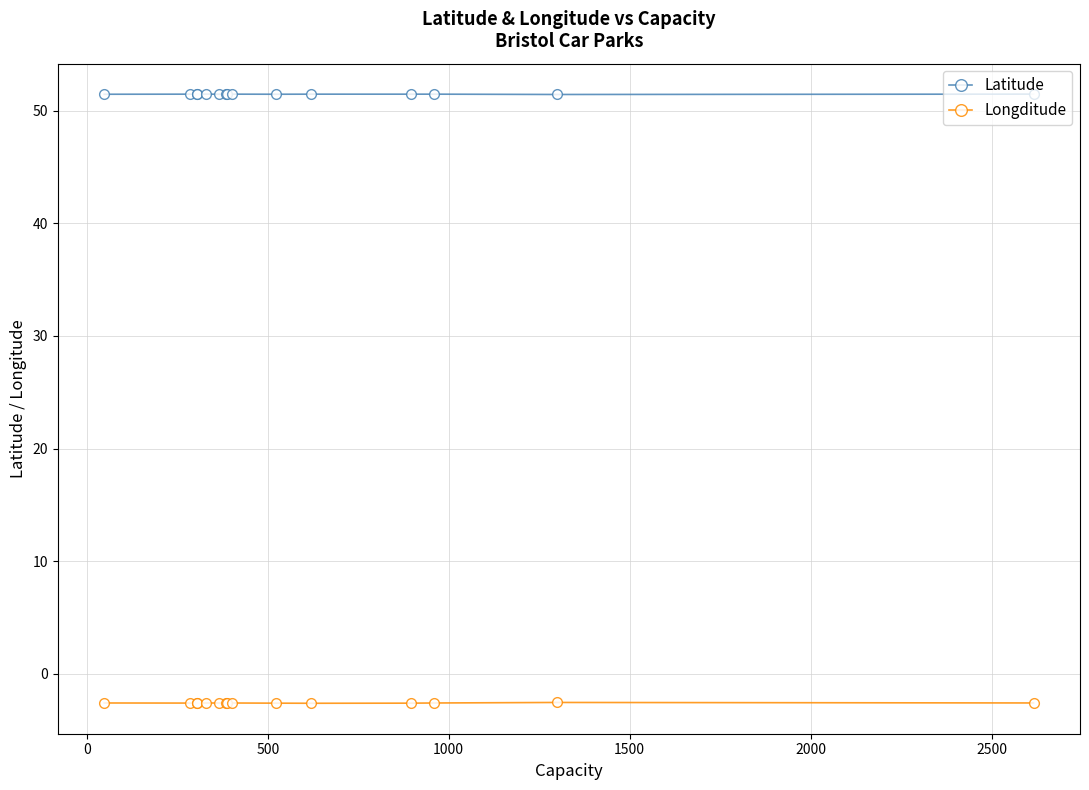

What are all the series names shown in the legend?

Latitude, Longditude